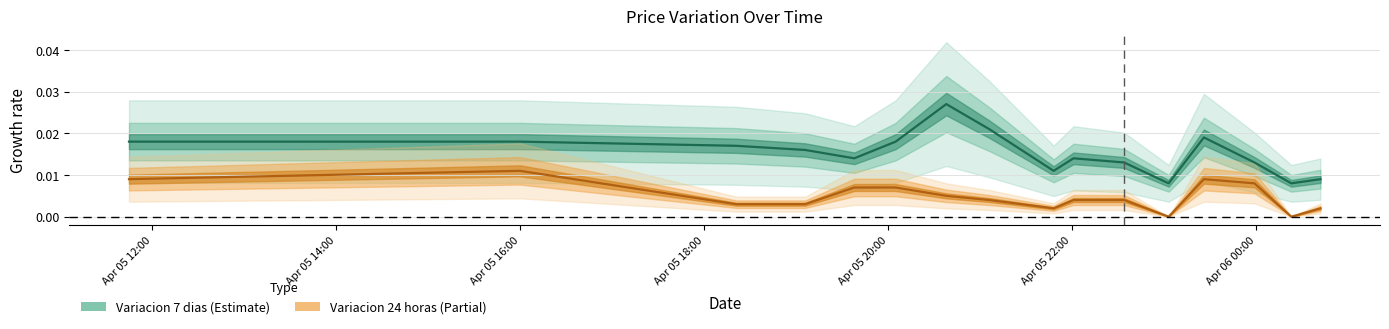

Rank the series by their average value, from lowest to highest.

Variacion 24 horas, Variacion 7 dias